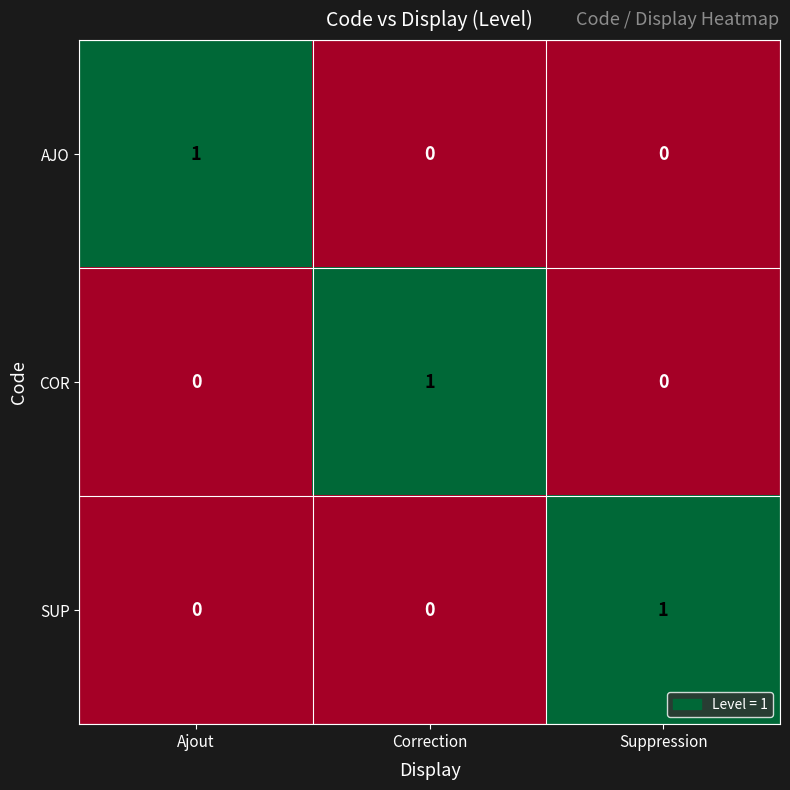

How many distinct data groups are displayed?

3